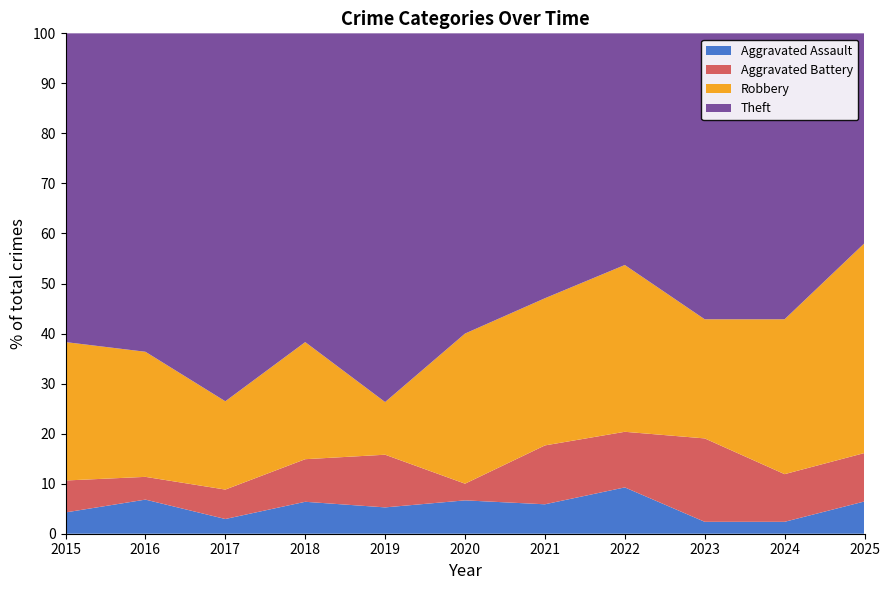

What is the total value across all series at 2016?

100.0